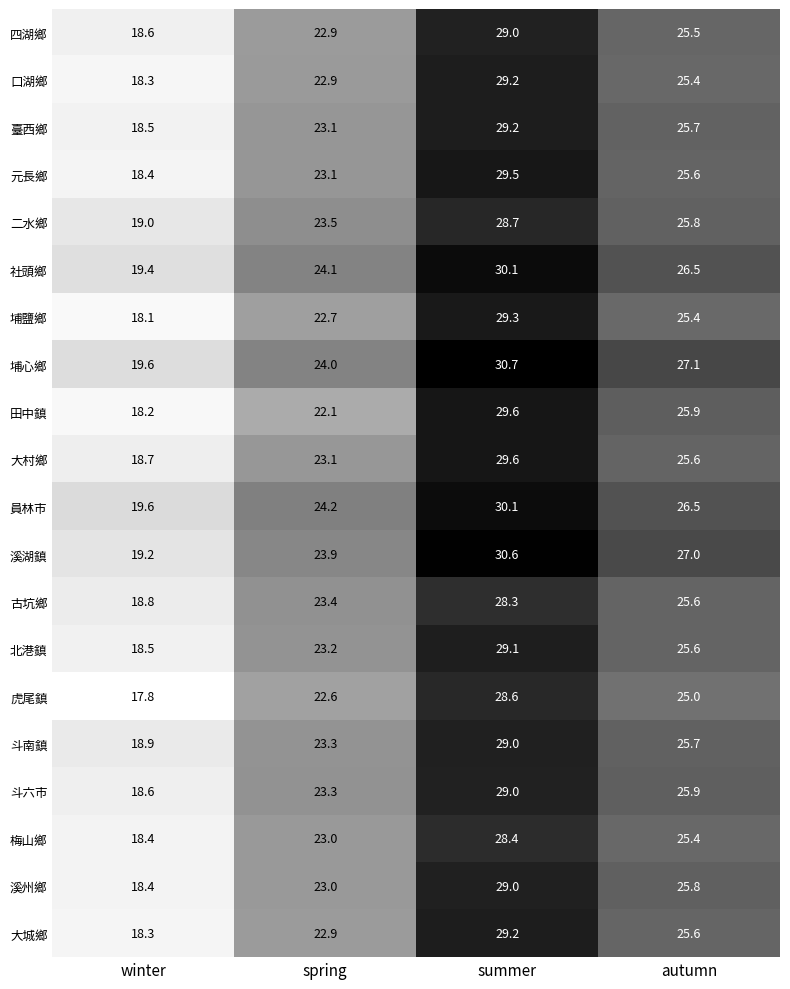

True or false: 田中鎮 has a value of 33.0 at spring.

False